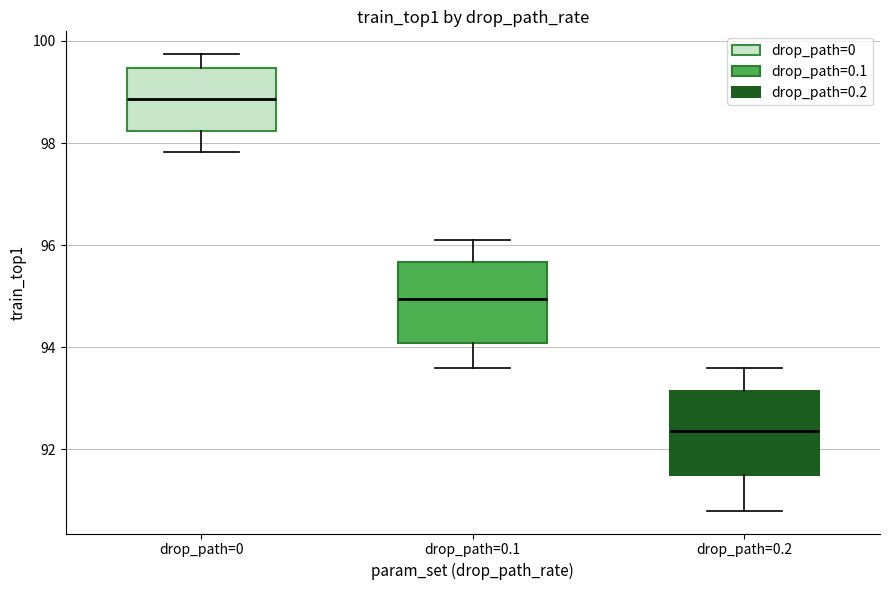

Reading left to right, transcribe this box plot: for each box, give where its median line is, the range the box spans, and where its two whiskers end, as read against the y-axis. The values are not printed on the chart, so give them approximately, as read against the axis.

drop_path=0: median 98.8, box 98.2 to 99.4, whiskers 97.8 to 99.8
drop_path=0.1: median 95.0, box 94.0 to 95.6, whiskers 93.6 to 96.2
drop_path=0.2: median 92.4, box 91.4 to 93.2, whiskers 90.8 to 93.6